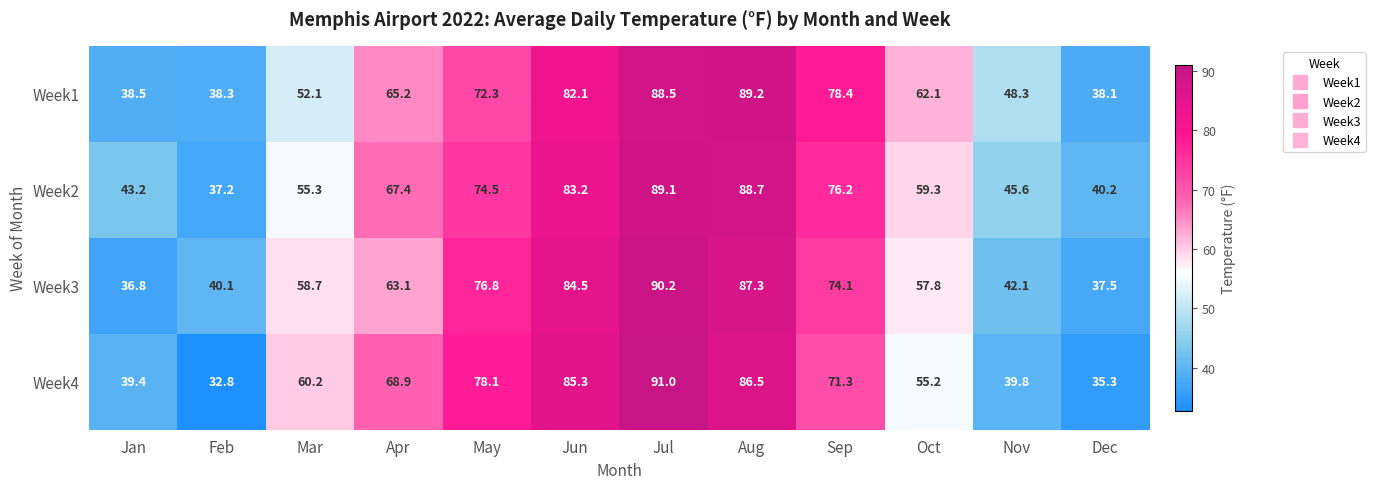

Count the number of categories in the chart.

12